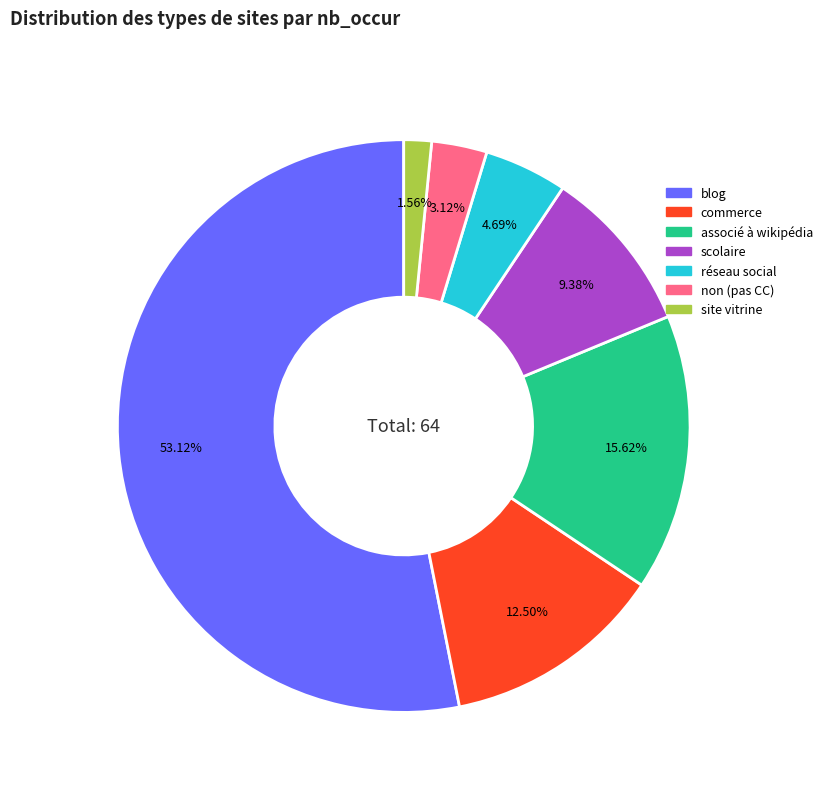

Is there any slice that represents more than half of the pie?

Yes